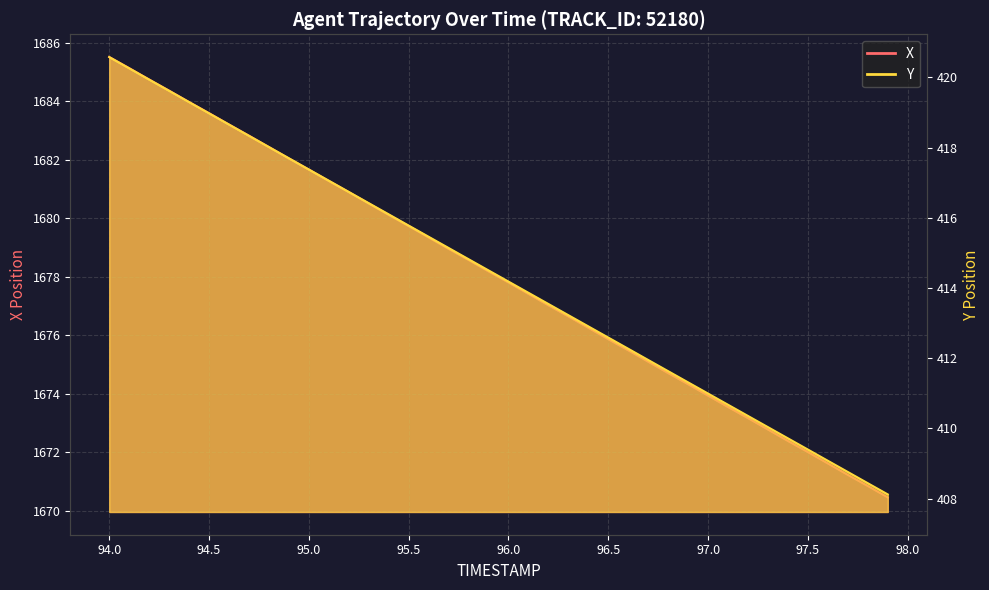

True or false: X and Y cross at least once.

False